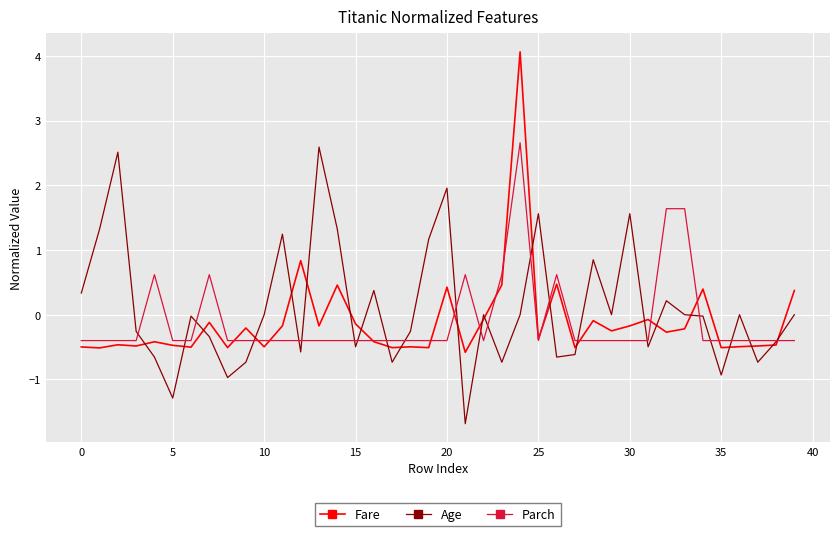

What are all the series names shown in the legend?

Fare, Age, Parch